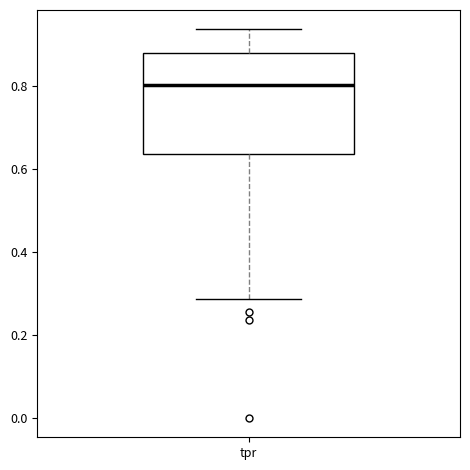

Read this box plot against the y-axis: the position of the median line, the range covered by the box, and the ends of both whiskers. The values are not printed on the chart, so give them approximately, as read against the axis.

median 0.80, box 0.64 to 0.88, whiskers 0.28 to 0.94